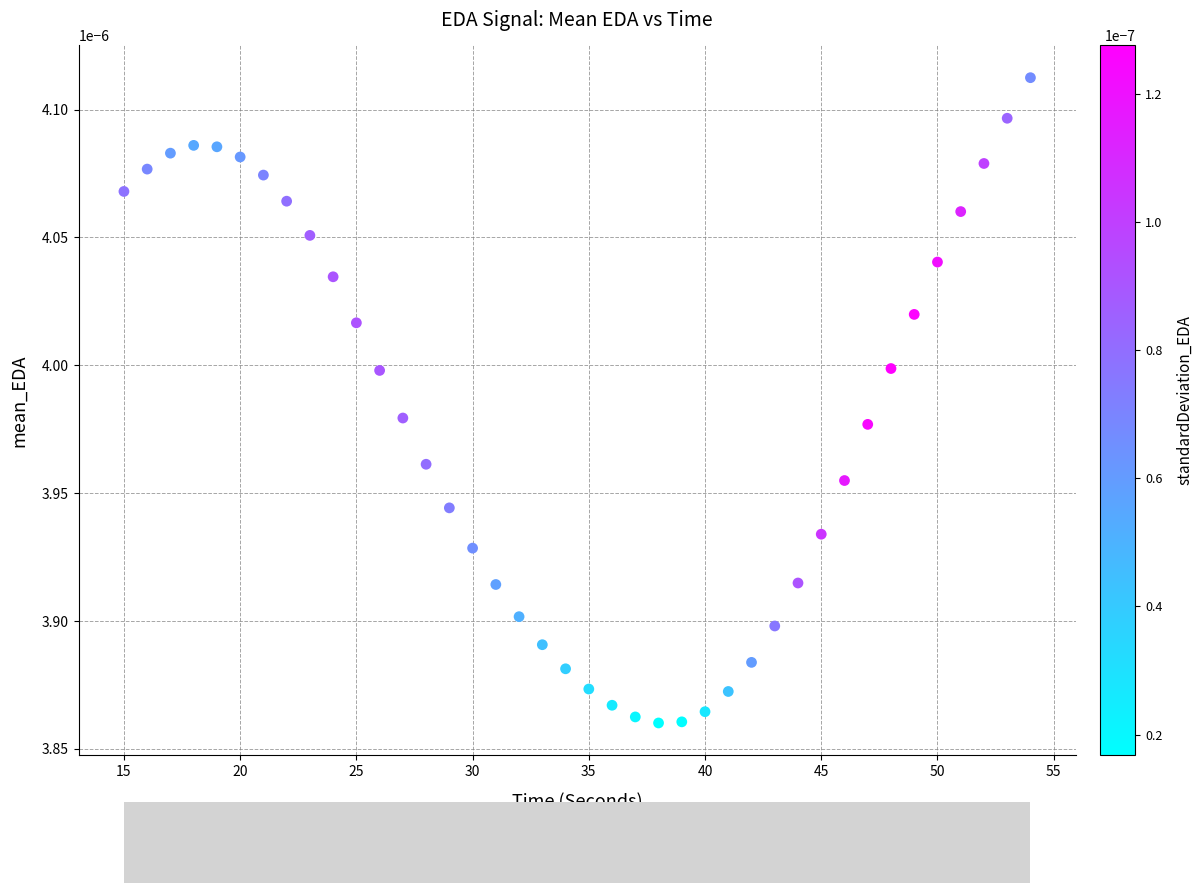

What is the range of X values (max minus min)?

39.0